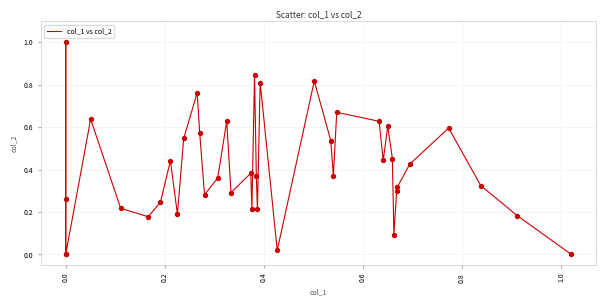

What is the maximum value shown in the chart?

1.0